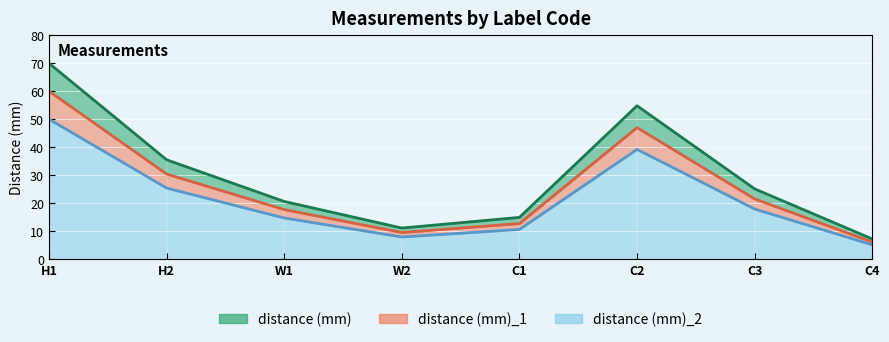

True or false: distance (mm)_2 and distance (mm) cross at least once.

False